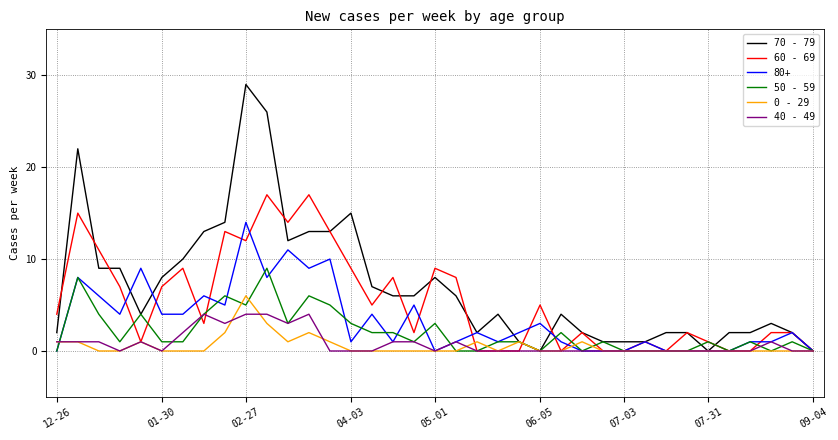

Which series has the largest range (max minus min)?

70 - 79